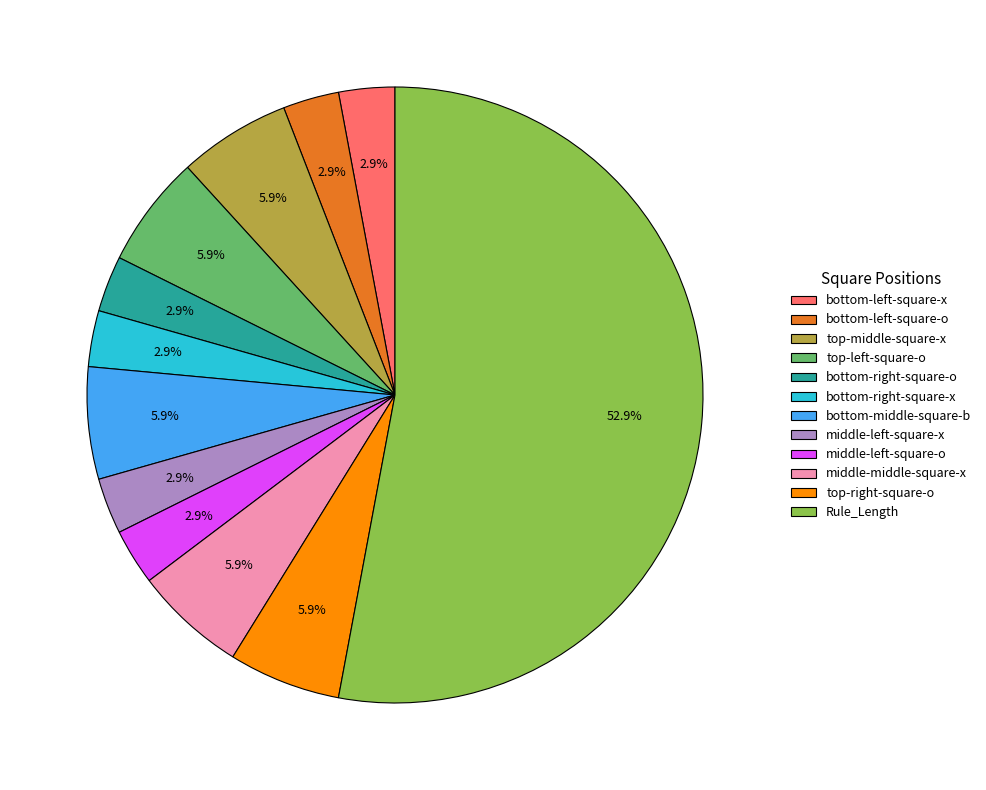

Is there any slice that represents more than half of the pie?

Yes